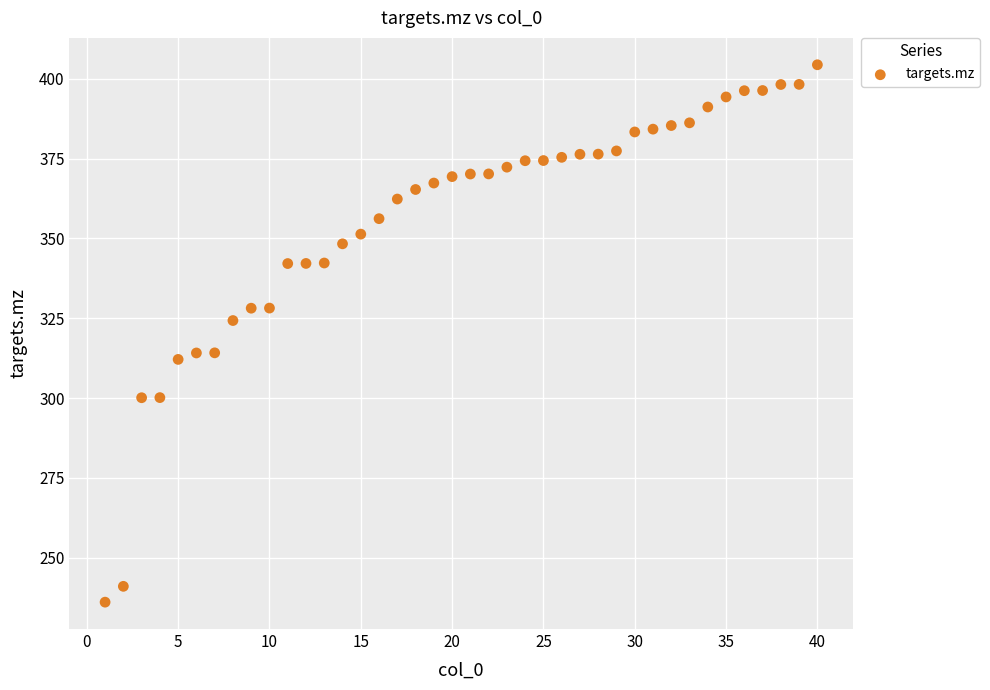

What is the range of X values (max minus min)?

39.0